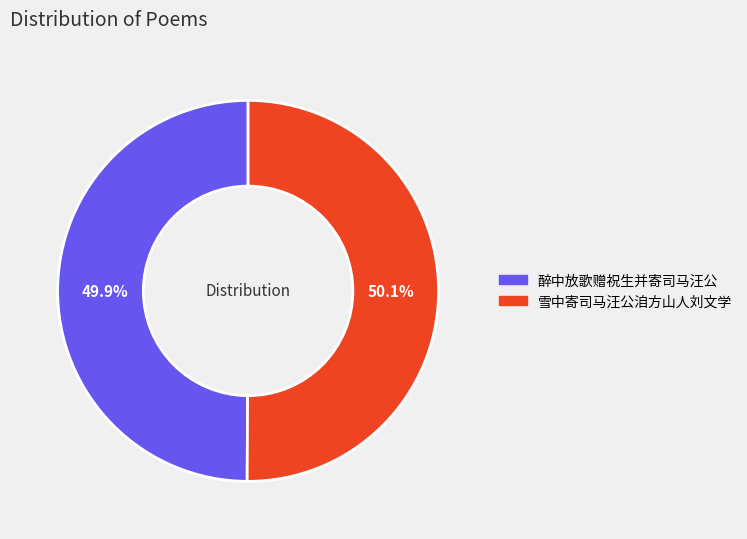

What portion of the pie excludes 雪中寄司马汪公洎方山人刘文学?

49.9%